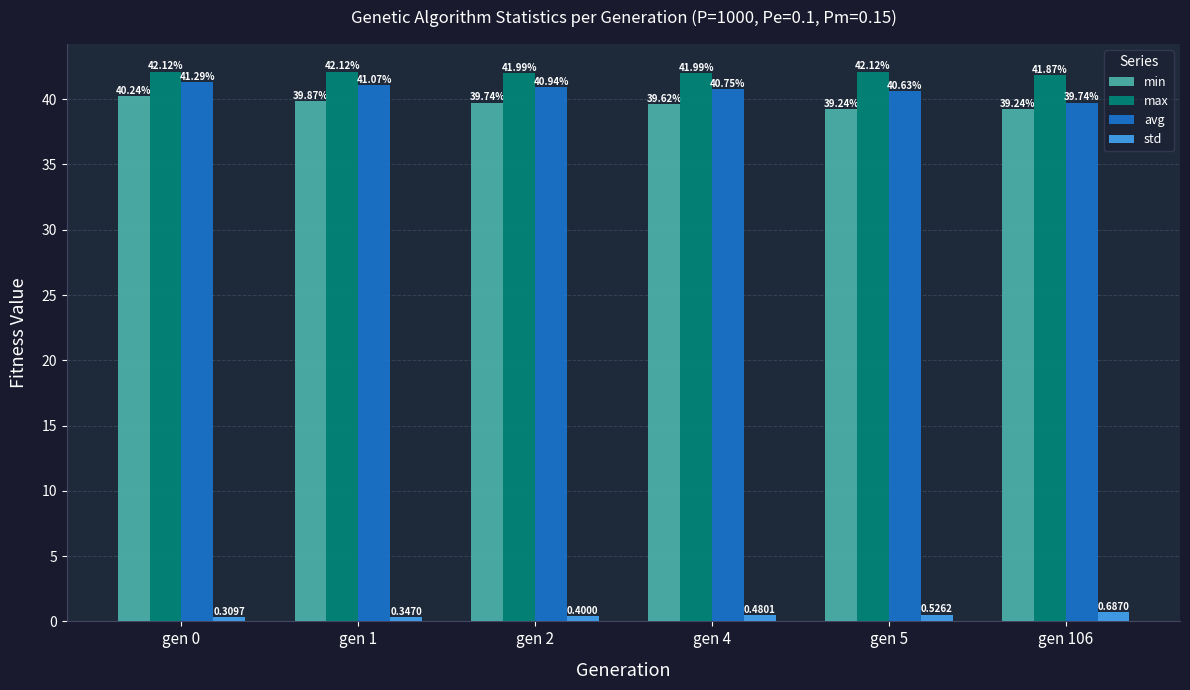

How many values in the avg series exceed 40?

5